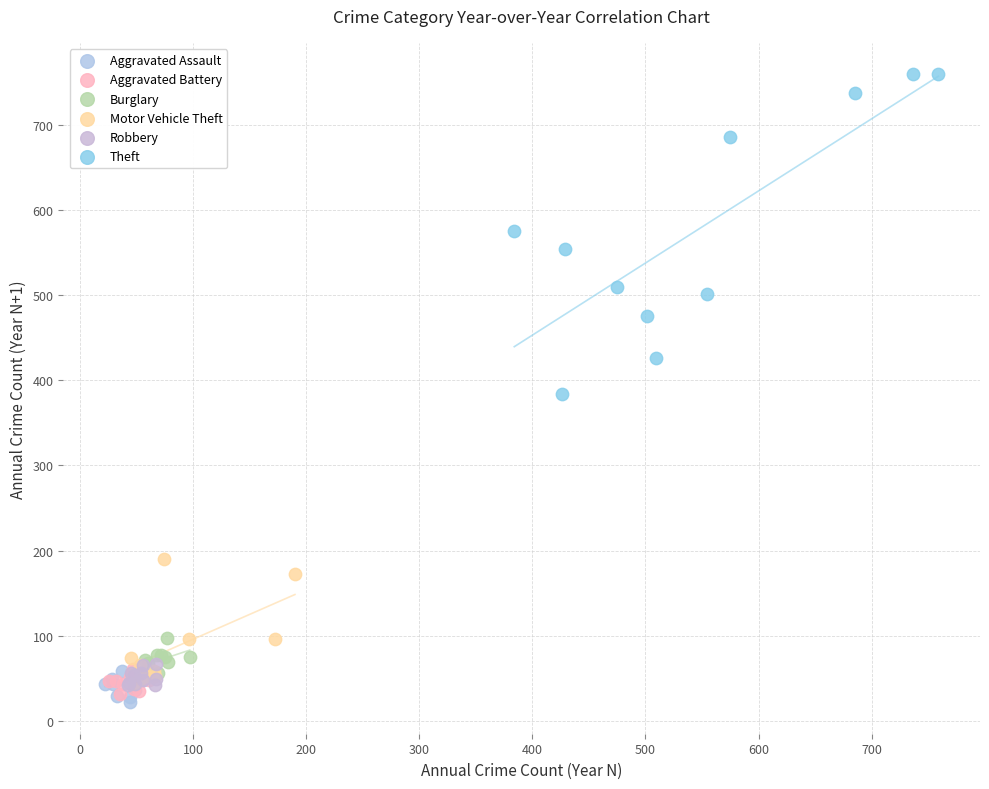

What are all the series names shown in the legend?

Aggravated Assault, Aggravated Battery, Burglary, Motor Vehicle Theft, Robbery, Theft